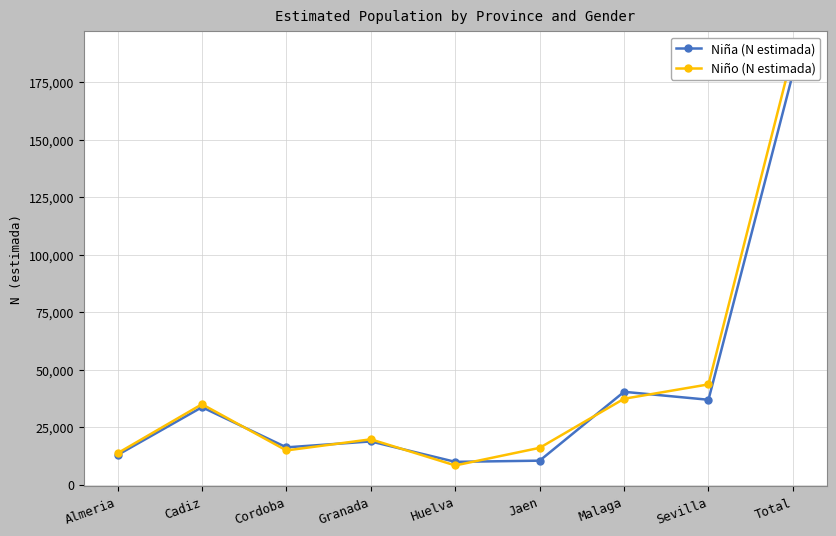

What is the label of the 3rd point from the right?

Malaga